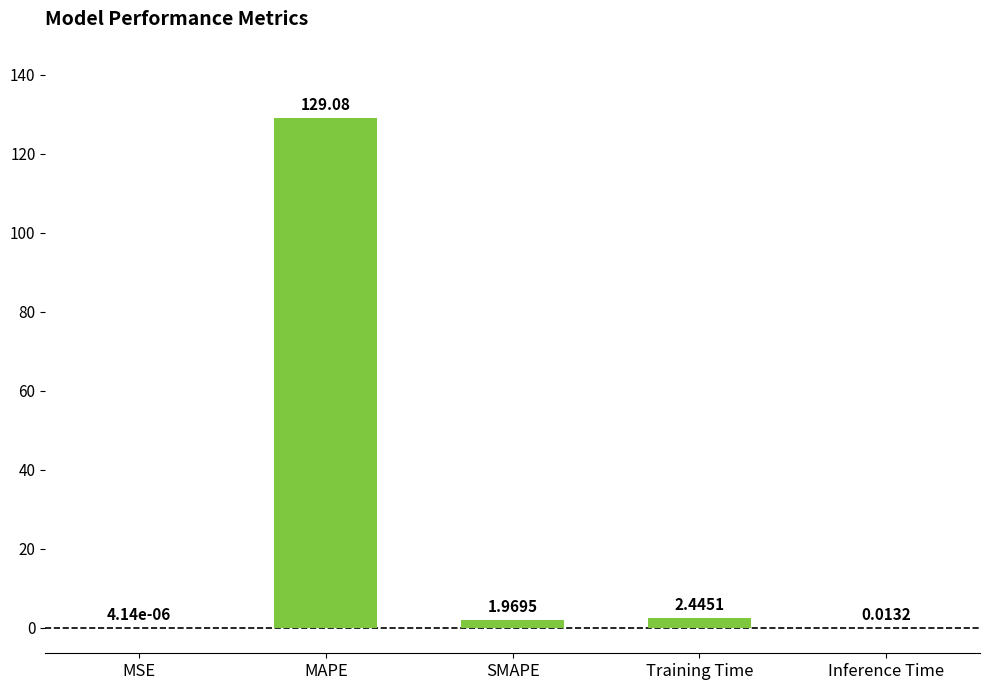

Where does the data first go above 1?

MAPE